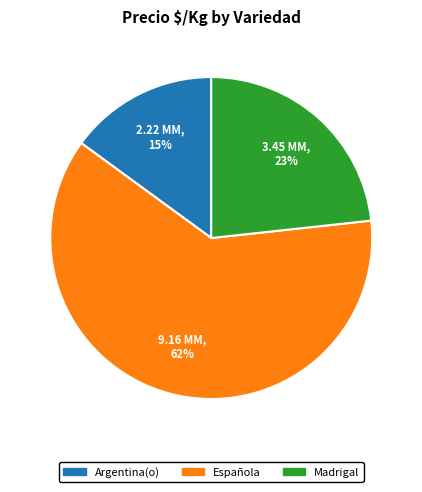

Approximately how many times larger is the value at Española compared to Argentina(o)?

4.1